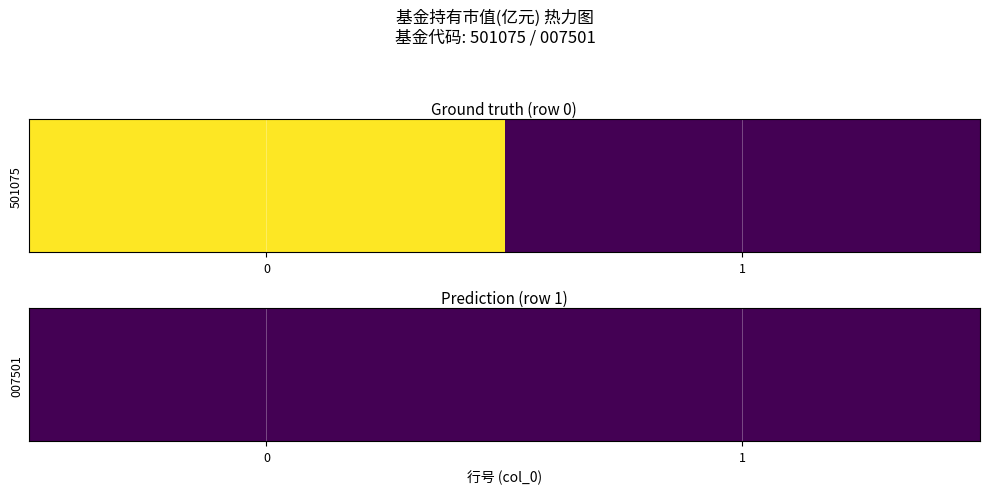

Which series has the largest total across all categories?

501075